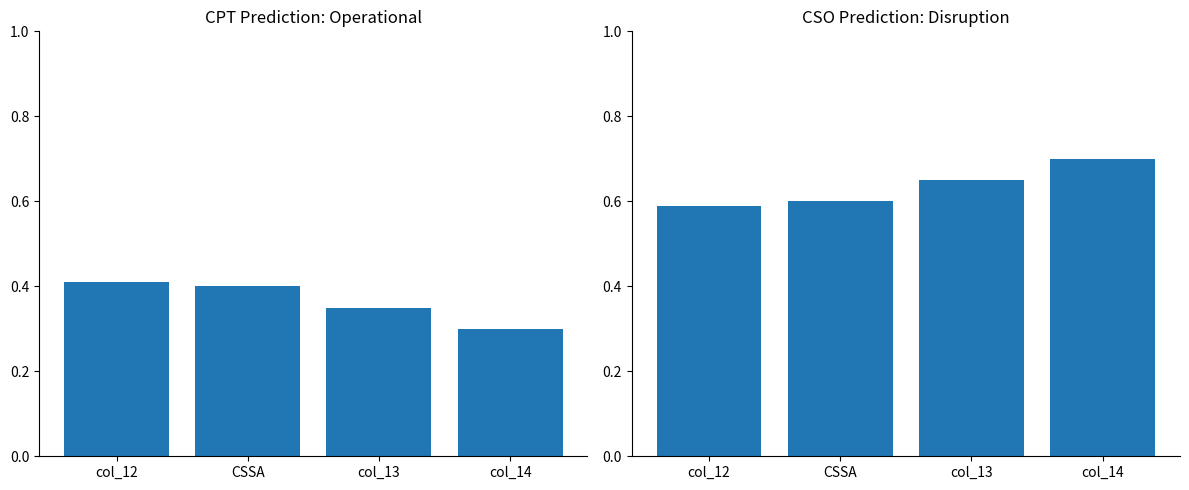

Which series has the largest range (max minus min)?

Operational